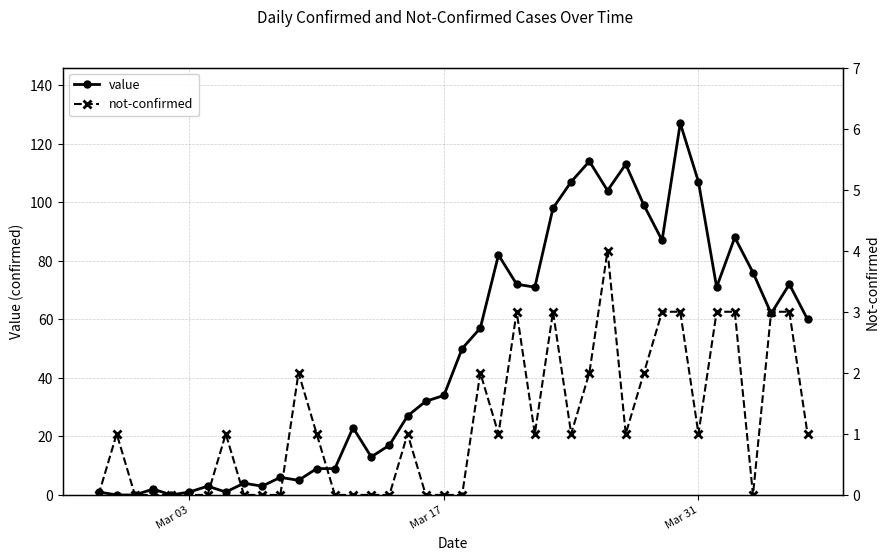

True or false: value has more than 2 points higher than both neighbors.

True